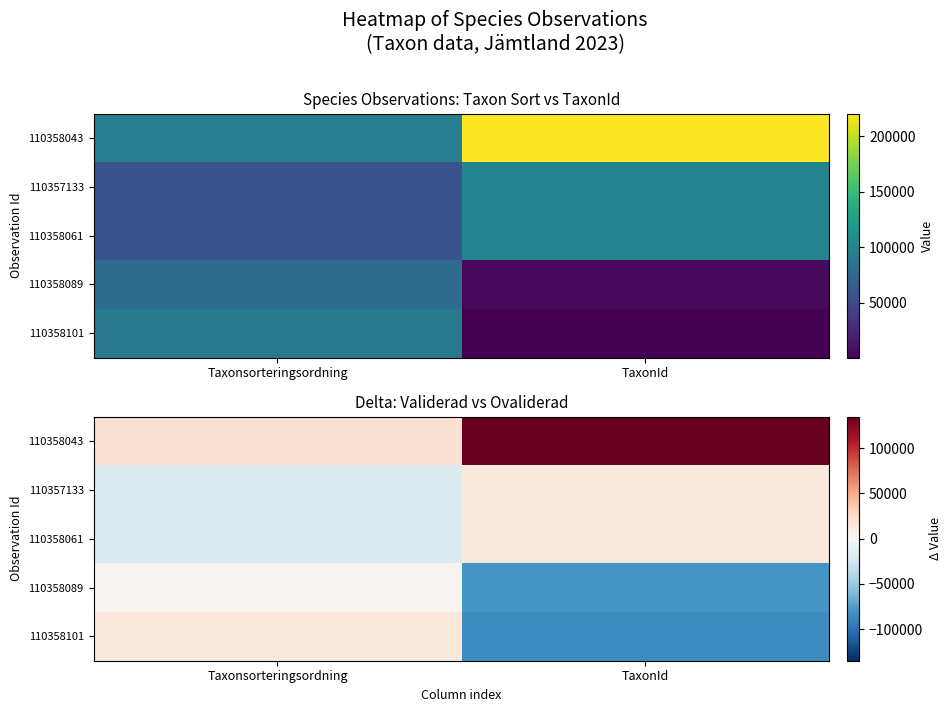

Which category has the lowest value in the 110358089 series?

TaxonId